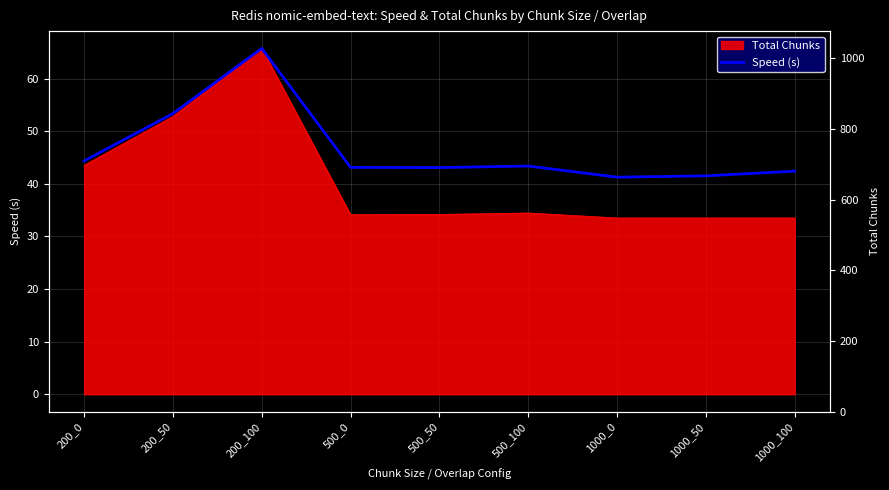

What is the value of the 3rd point from the left?

65.7